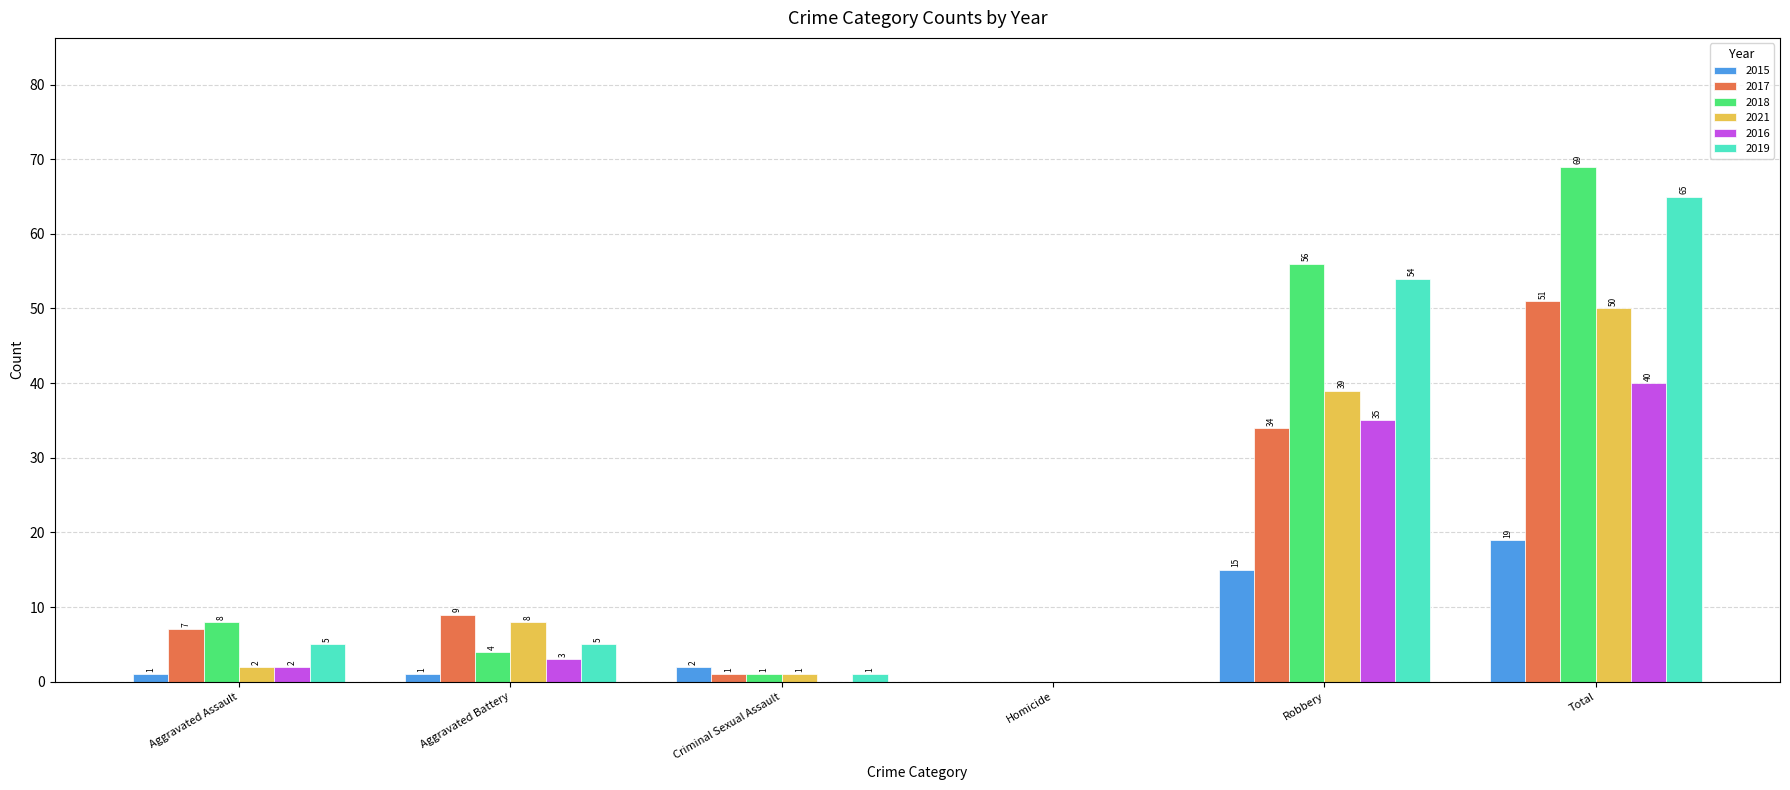

Which series has the largest range (max minus min)?

2018